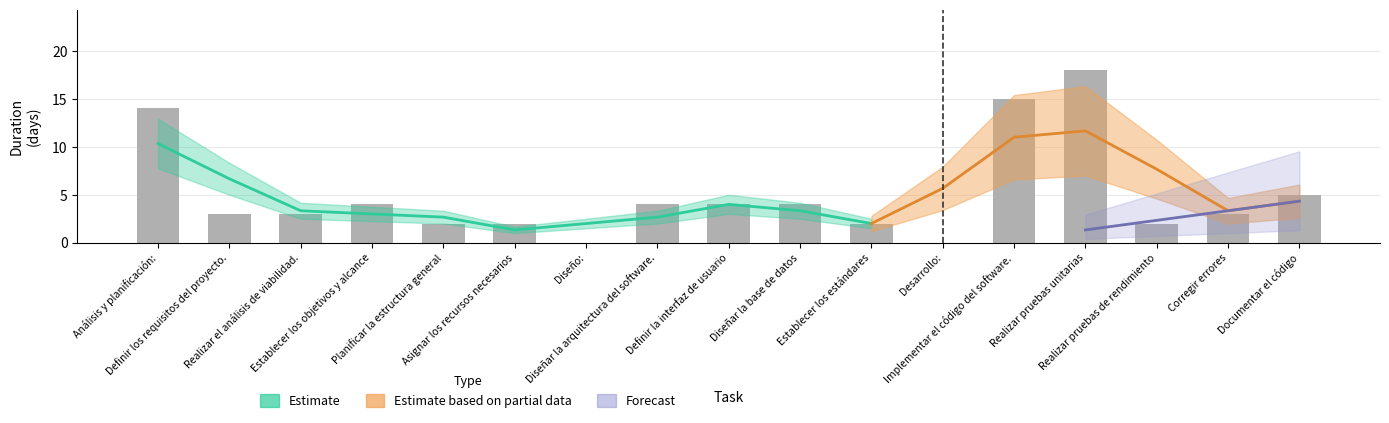

Reading left to right, what are all the values shown in this chart?

Estimate: Análisis y planificación:=14	Definir los requisitos del proyecto.=3	Realizar el análisis de viabilidad.=3	Establecer los objetivos y alcance=4	Planificar la estructura general=2	Asignar los recursos necesarios=2	Diseño:=0	Diseñar la arquitectura del software.=4	Definir la interfaz de usuario=4	Diseñar la base de datos=4	Establecer los estándares=2	Desarrollo:=0	Implementar el código del software.=15	Realizar pruebas unitarias=18	Realizar pruebas de rendimiento=2	Corregir errores=3	Documentar el código=5
Estimate based on partial data: Análisis y planificación:=0	Definir los requisitos del proyecto.=0	Realizar el análisis de viabilidad.=0	Establecer los objetivos y alcance=0	Planificar la estructura general=0	Asignar los recursos necesarios=0	Diseño:=0	Diseñar la arquitectura del software.=0	Definir la interfaz de usuario=0	Diseñar la base de datos=0	Establecer los estándares=0	Desarrollo:=0	Implementar el código del software.=0	Realizar pruebas unitarias=0	Realizar pruebas de rendimiento=0	Corregir errores=0	Documentar el código=5
Forecast: Análisis y planificación:=0	Definir los requisitos del proyecto.=0	Realizar el análisis de viabilidad.=0	Establecer los objetivos y alcance=0	Planificar la estructura general=0	Asignar los recursos necesarios=0	Diseño:=0	Diseñar la arquitectura del software.=0	Definir la interfaz de usuario=0	Diseñar la base de datos=0	Establecer los estándares=0	Desarrollo:=0	Implementar el código del software.=0	Realizar pruebas unitarias=2	Realizar pruebas de rendimiento=2	Corregir errores=3	Documentar el código=5